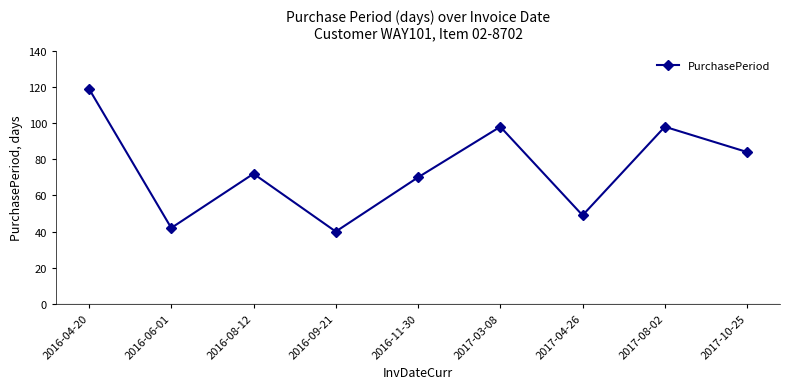

At which category does the chart reach its peak across all series?

2016-04-20